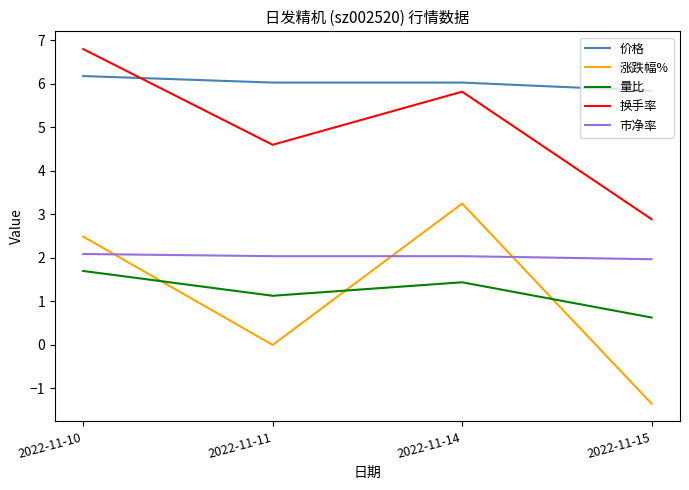

The 市净率 series shows 2.7 at 2022-11-14. True or false?

False